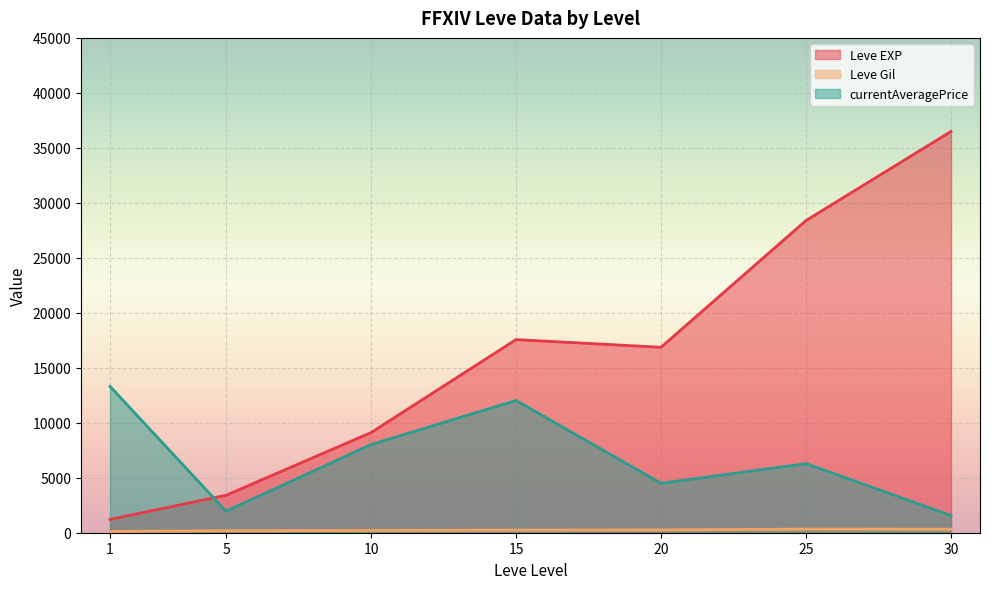

True or false: Leve EXP has more than 2 points higher than both neighbors.

False